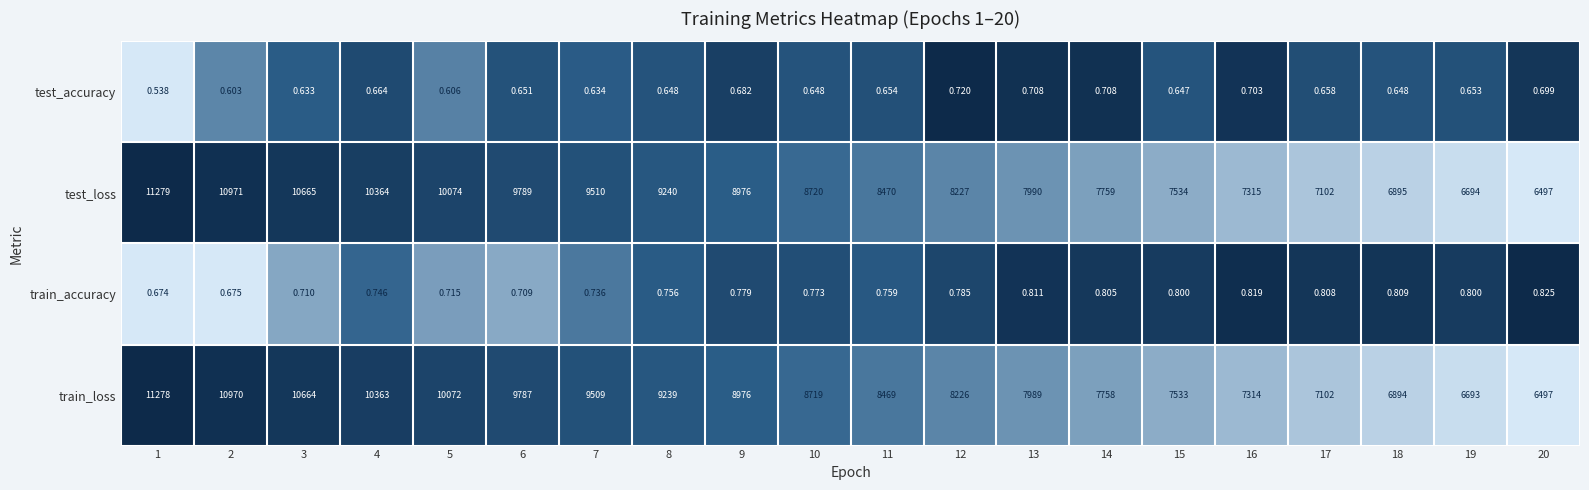

At 12, list the series in order from smallest to largest.

test_accuracy, train_accuracy, train_loss, test_loss